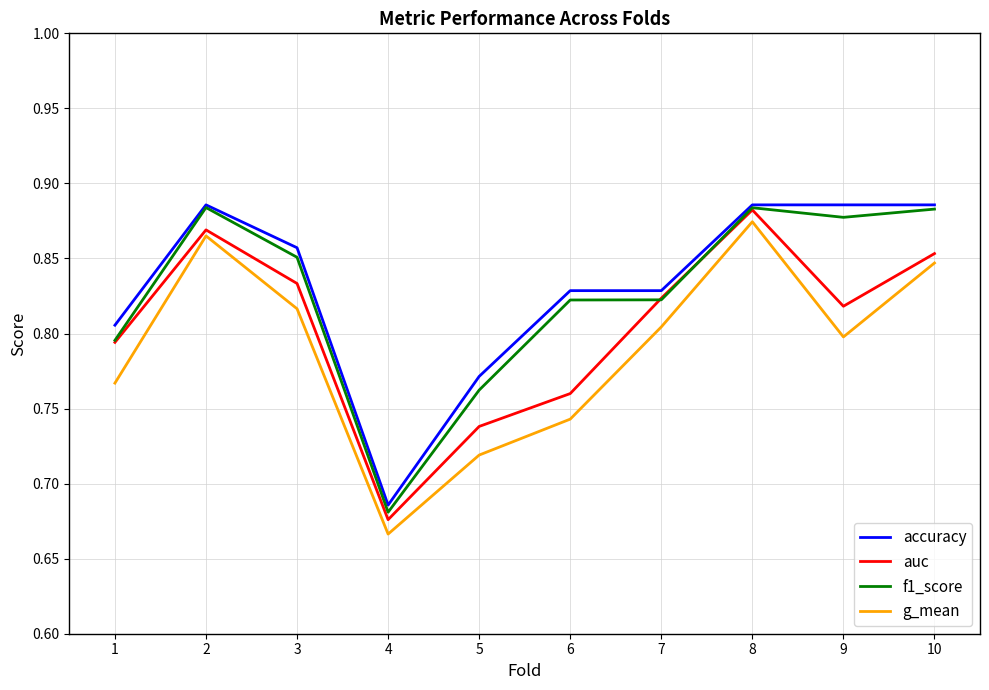

Is it true that accuracy equals 1.0 at 4?

False